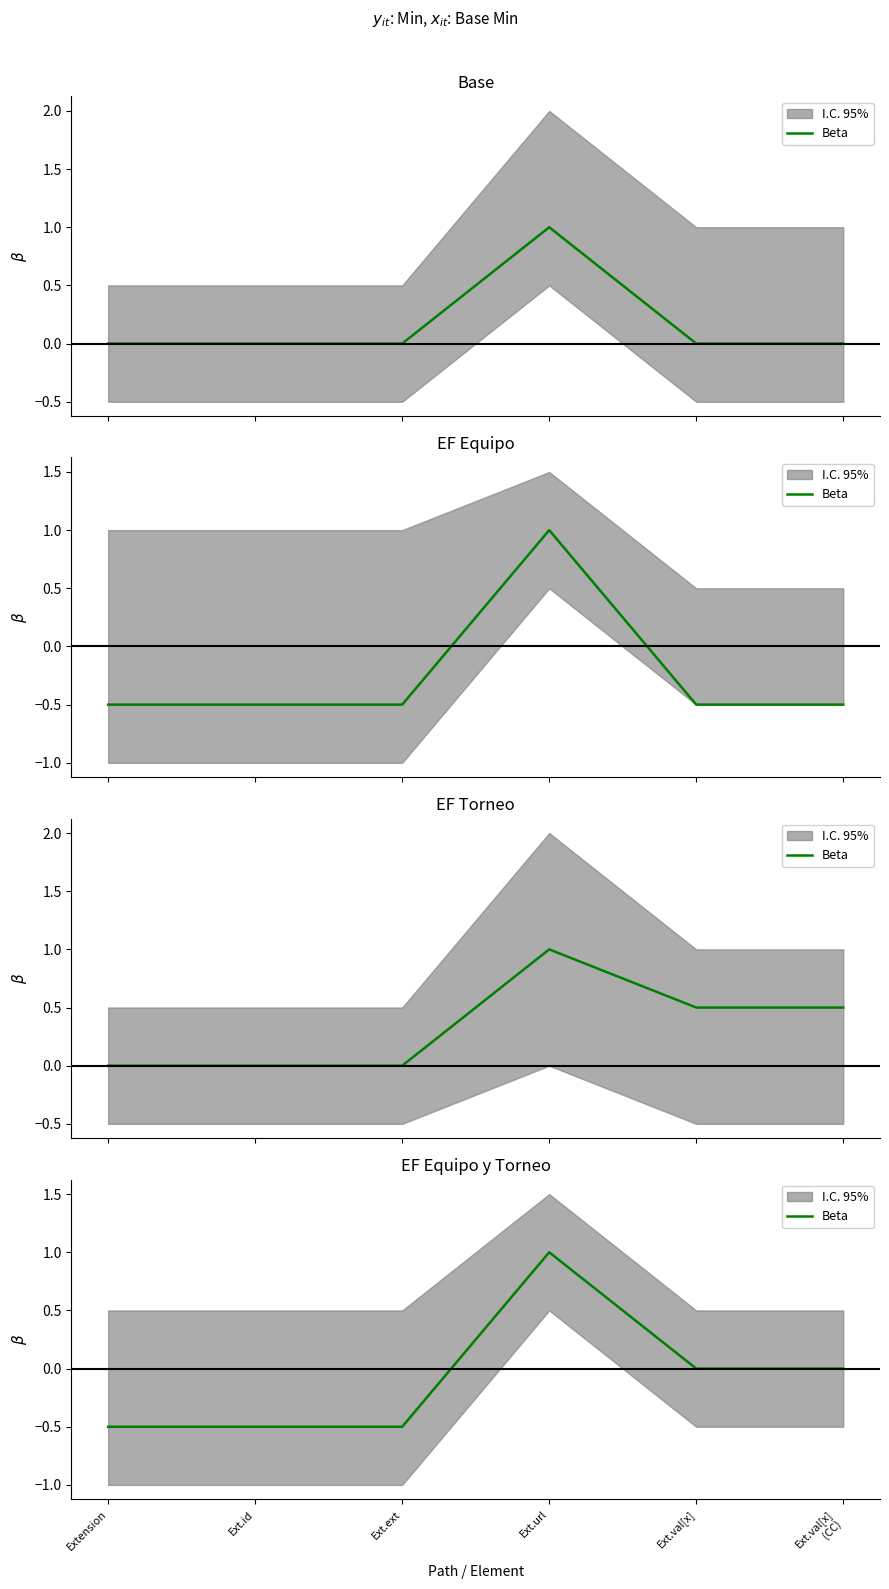

What is the label of the 4th point from the left?

Ext.url